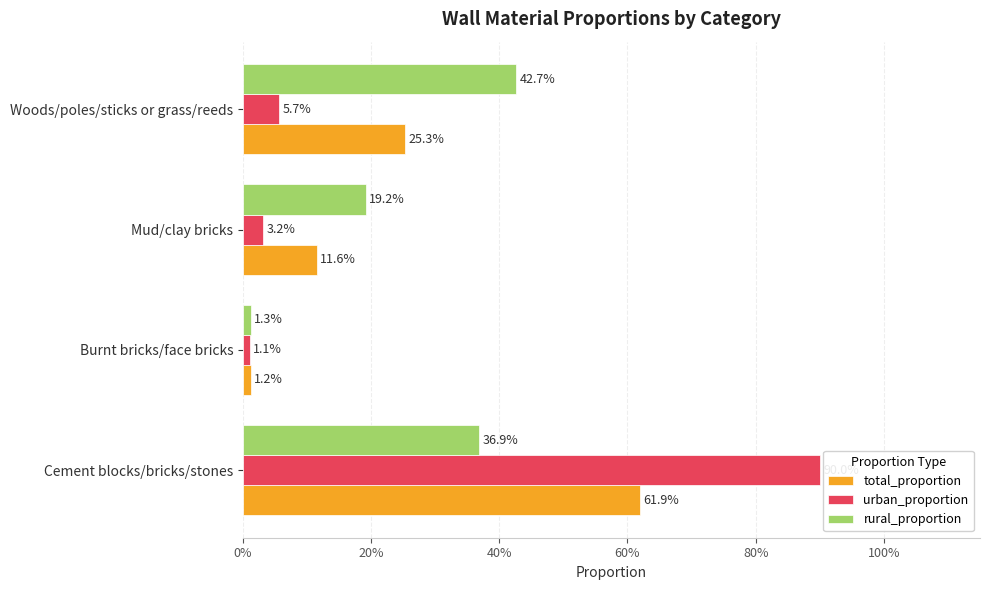

Reading left to right, what are all the values shown in this chart?

total_proportion: 0.6	0.0	0.1	0.3
urban_proportion: 0.9	0.0	0.0	0.1
rural_proportion: 0.4	0.0	0.2	0.4